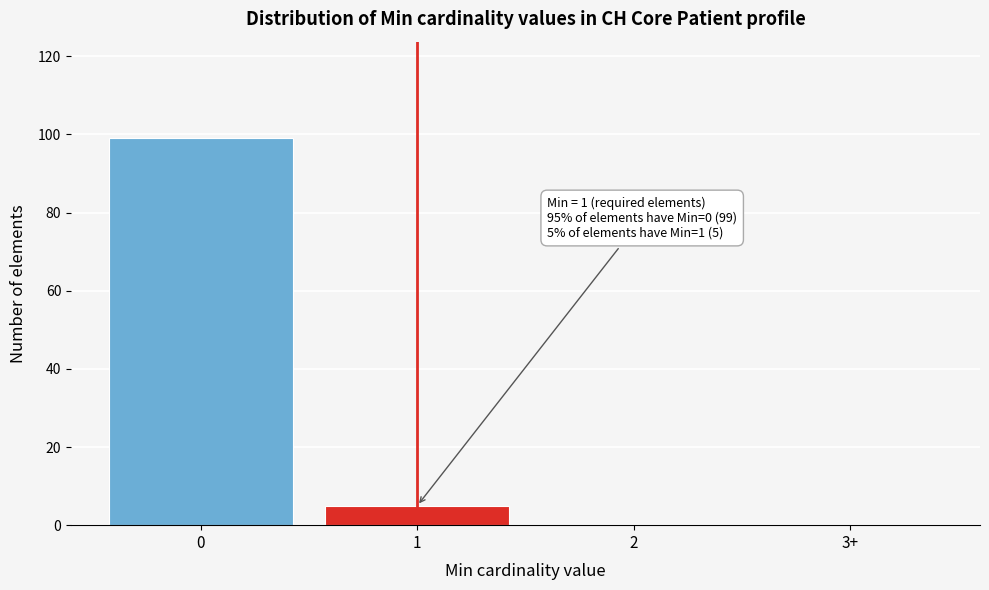

Reading left to right, transcribe all the data shown in this chart.

0=99	1=5	2=0	3+=0